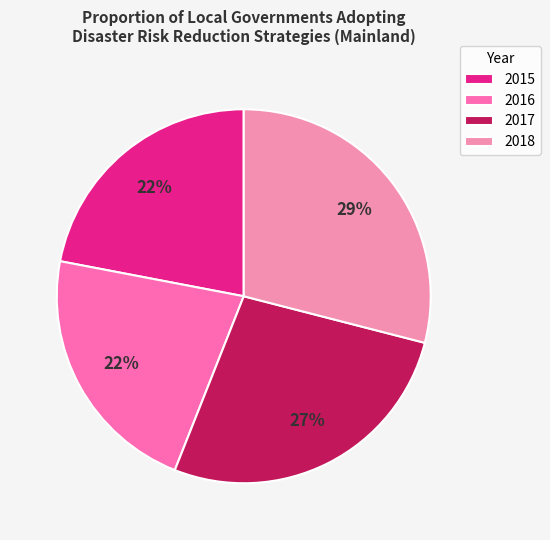

To the nearest percent, what percentage of the pie is 2015?

22%